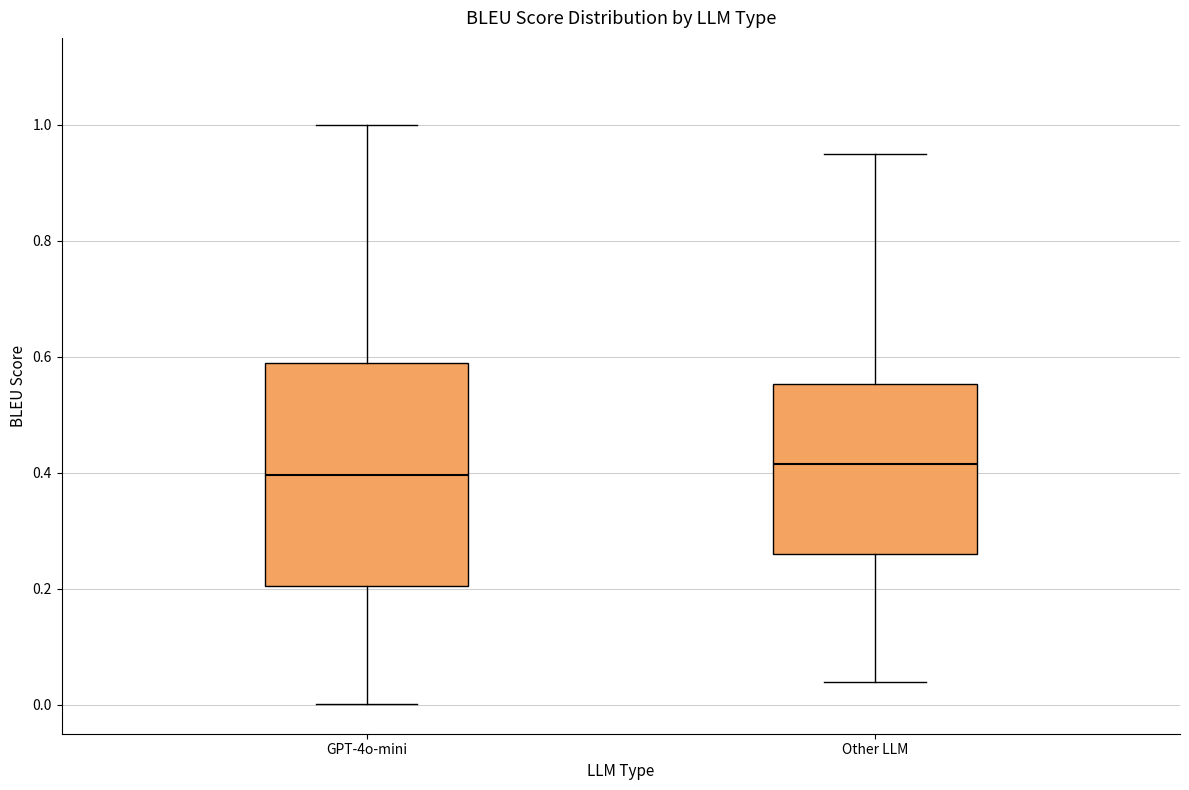

Where does the lower whisker of the box for GPT-4o-mini end on the y-axis? The values are not printed on the chart, so give them approximately, as read against the axis.

0.00